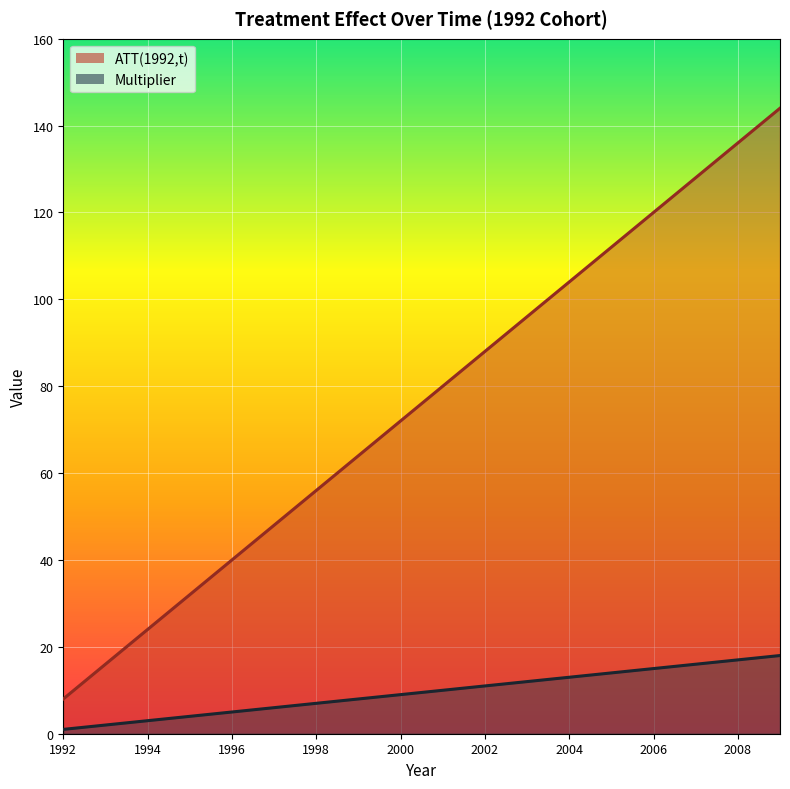

What is the highest value of the ATT(1992,t) series?

144